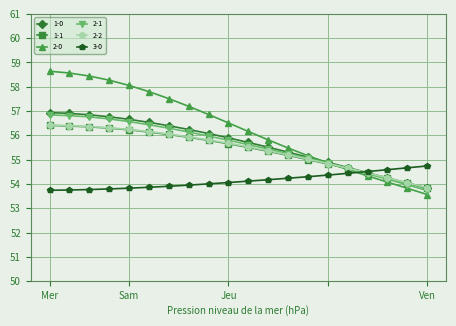

How many lines are shown in the chart?

6